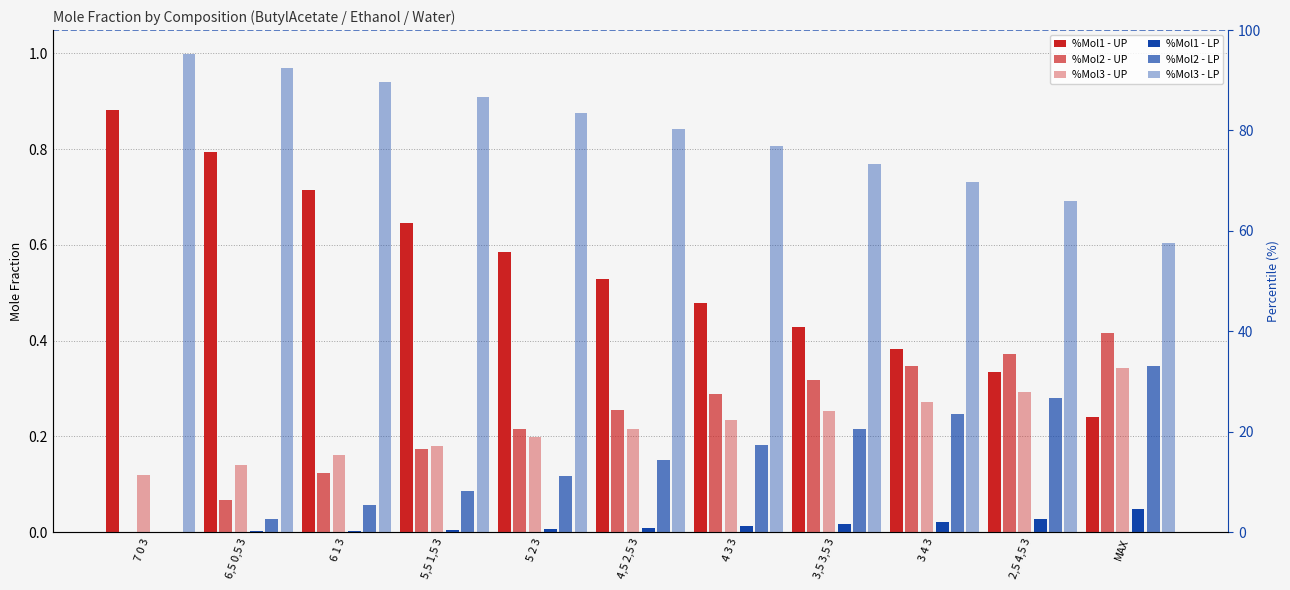

Are the bars grouped side by side (vs. stacked)?

Yes